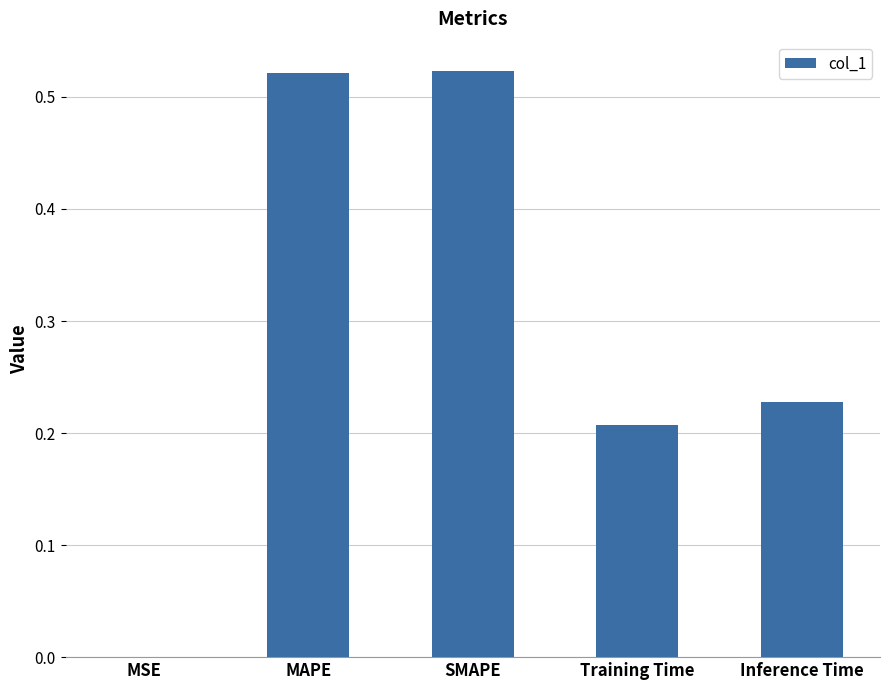

Between MAPE and Training Time, which is larger?

MAPE